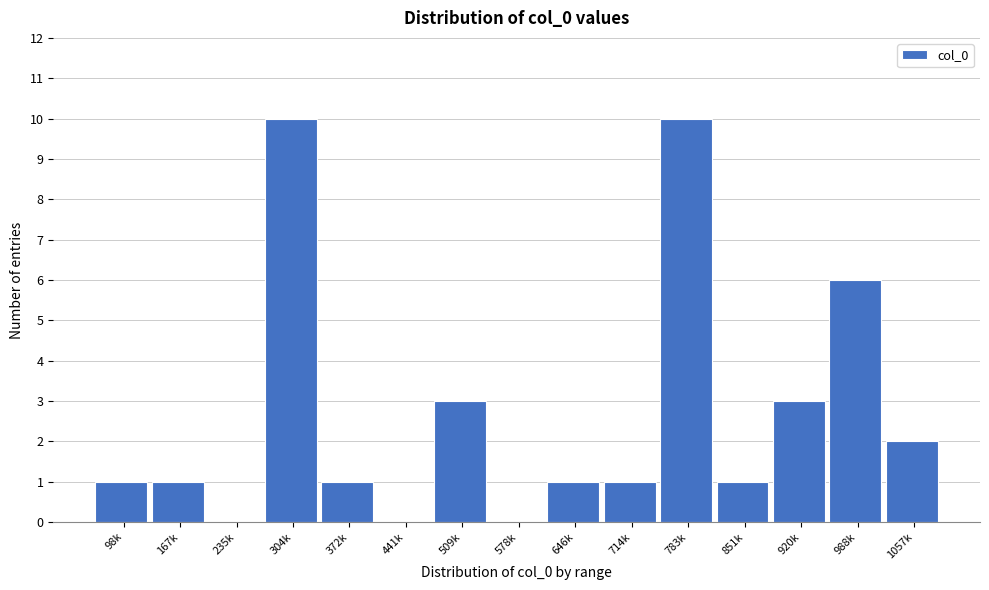

Reading left to right, list all the values displayed in this chart.

98k=1	167k=1	235k=0	304k=10	372k=1	441k=0	509k=3	578k=0	646k=1	714k=1	783k=10	851k=1	920k=3	988k=6	1057k=2